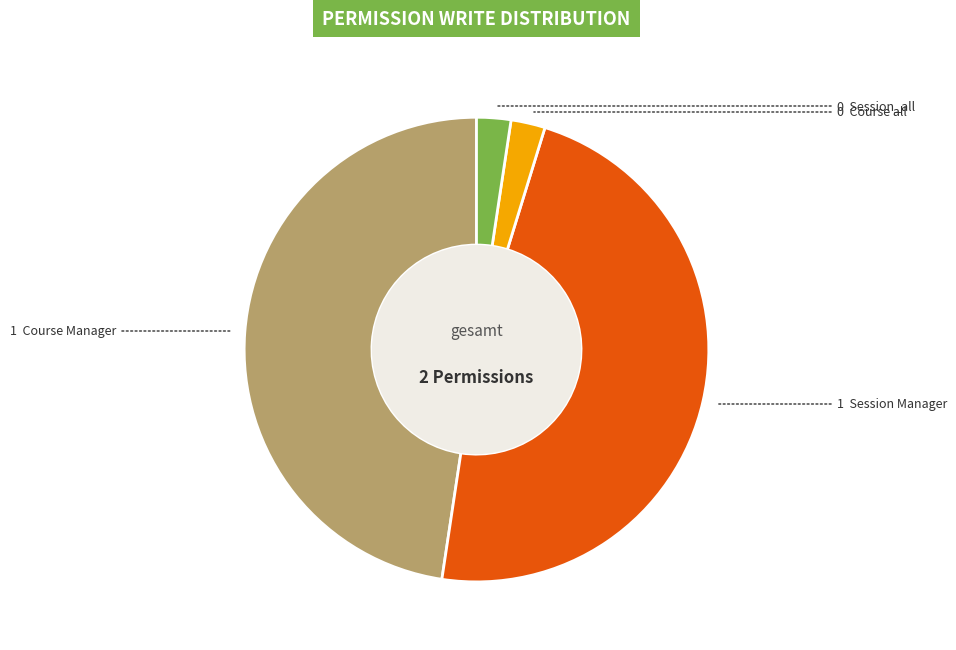

Is there a majority slice in this chart?

No